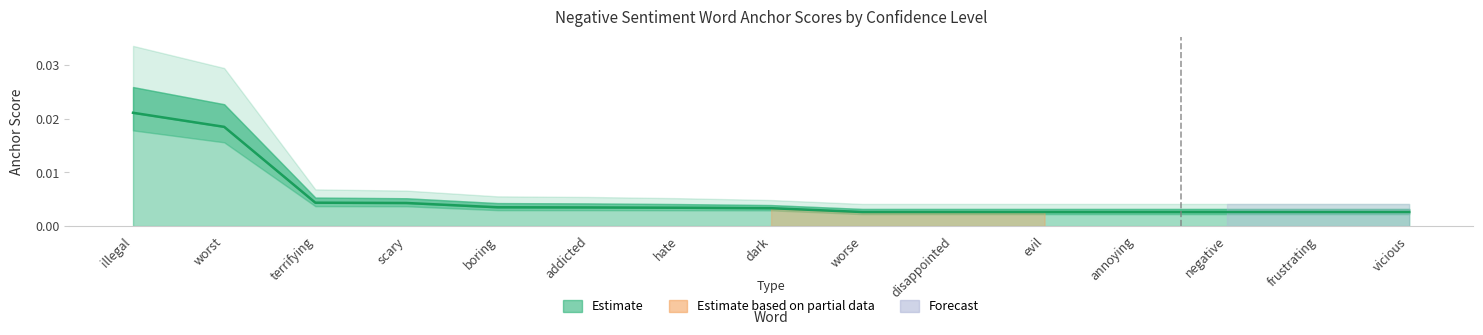

The chart shows a value of 0.0 at annoying. True or false?

True